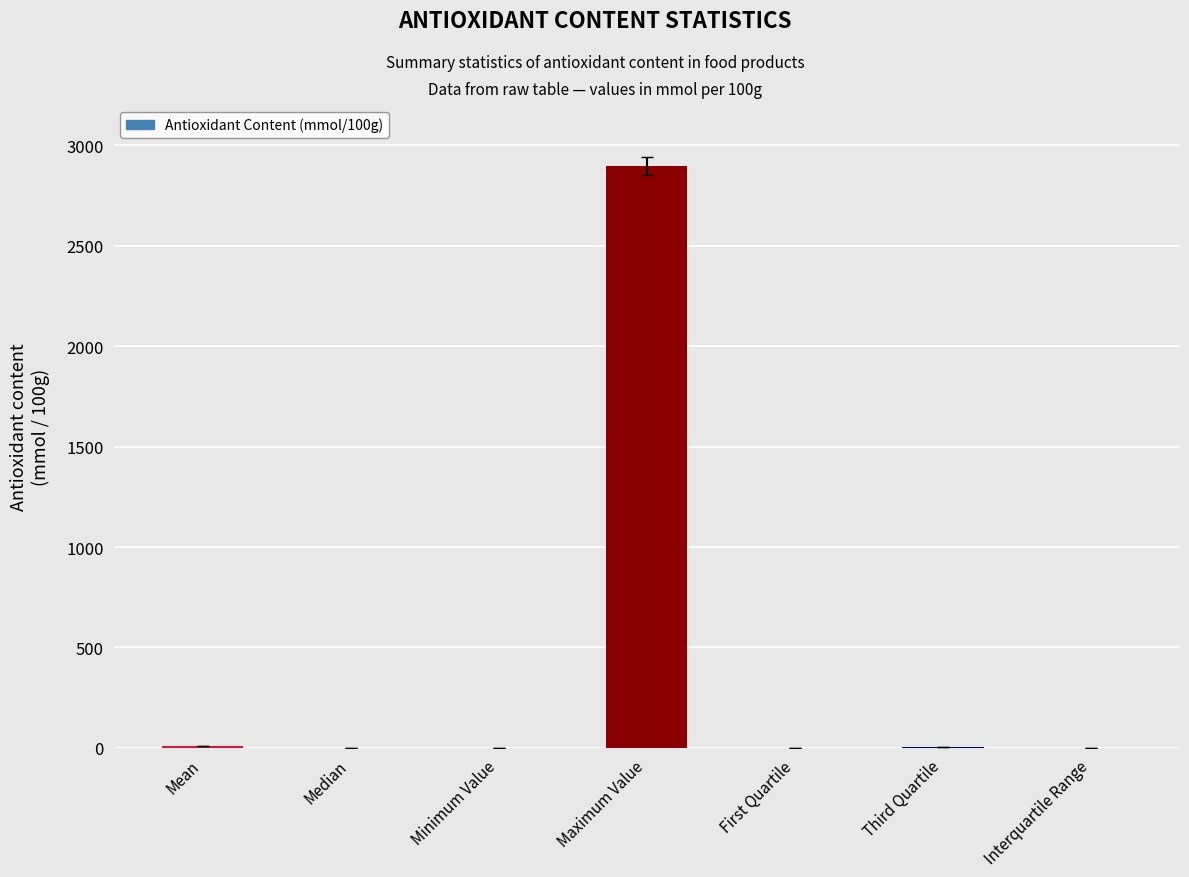

Which category has the highest value across all series?

Maximum Value